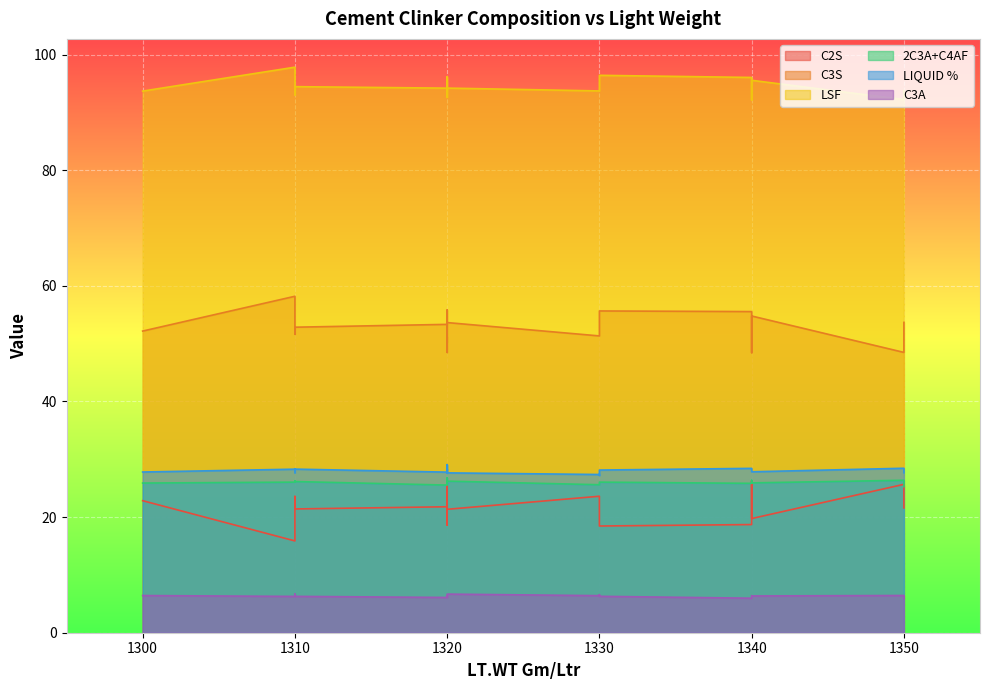

Reading right to left, extract all data points from this chart.

C2S: 23.6	24.0	19.4	21.4	23.6	22.8	19.8	18.5	26.0	26.2	23.5	25.7	21.6	21.8	21.4	18.6	20.4	15.9	18.7	23.8
C3S: 51.3	51.1	55.4	53.6	51.6	52.2	54.8	55.7	48.5	48.5	51.1	48.5	53.7	53.3	52.9	55.8	54.1	58.2	55.5	50.3
LSF: 93.7	93.3	95.7	94.2	93.0	93.7	95.6	96.4	92.6	92.2	93.4	92.2	93.8	94.2	94.5	96.2	95.5	97.8	96.0	93.7
2C3A+C4AF: 25.6	26.1	25.8	26.2	26.2	25.9	25.9	26.1	26.1	26.4	25.8	26.4	25.3	25.5	26.1	26.1	26.3	26.1	25.8	26.8
LIQUID %: 27.4	27.6	27.2	27.6	27.7	27.8	27.8	28.1	28.2	28.4	28.0	28.4	27.7	27.8	28.3	28.3	28.4	28.3	28.4	29.1
C3A: 6.4	6.7	6.6	6.7	6.7	6.4	6.4	6.3	6.3	6.4	6.2	6.4	6.0	6.1	6.3	6.3	6.3	6.3	6.0	6.4